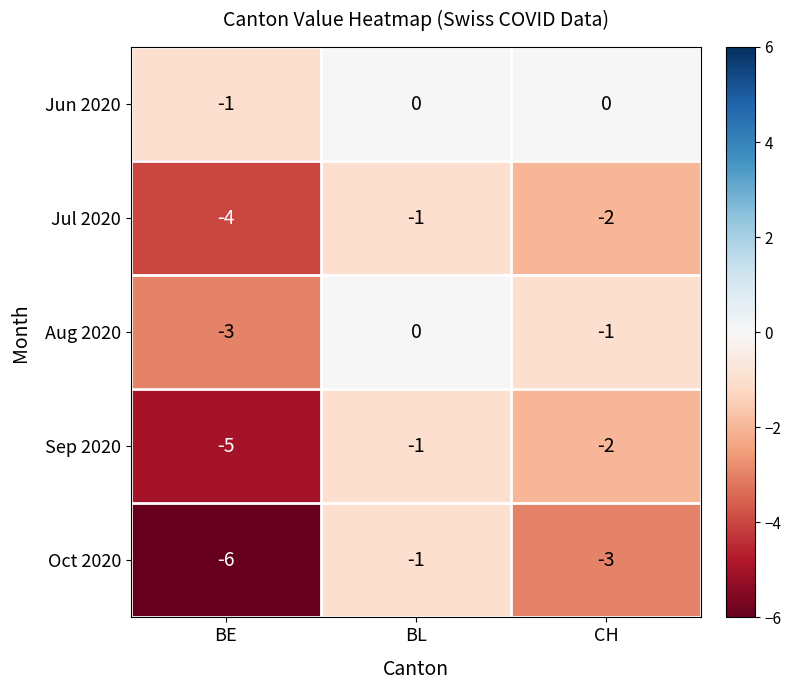

List the labels in order of Oct 2020 value, largest first.

BL, CH, BE